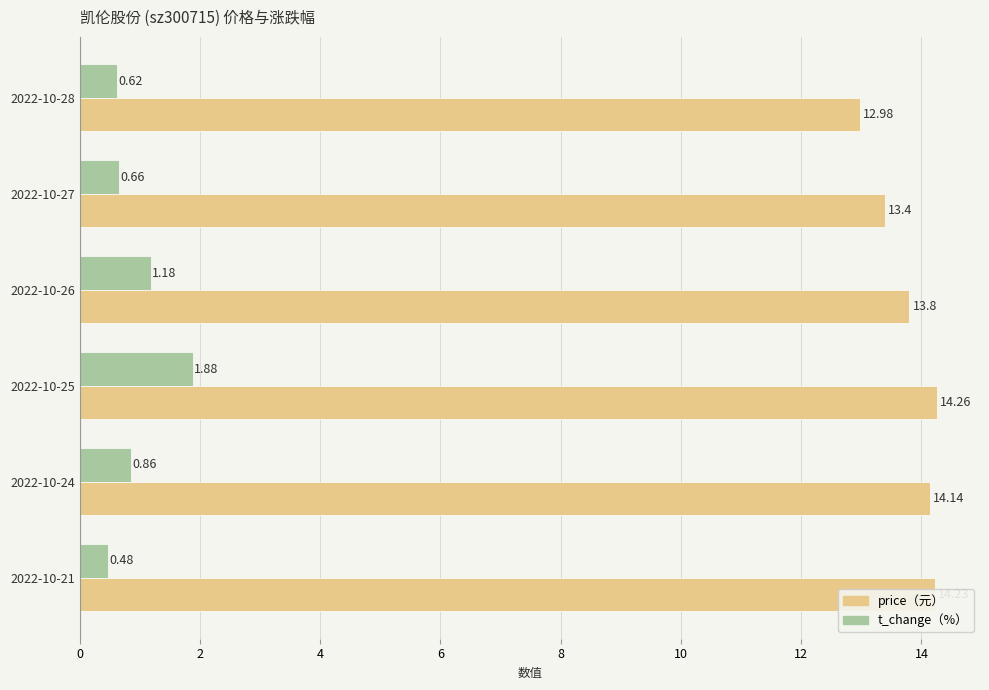

What is the total value across all series at 2022-10-26?

15.0